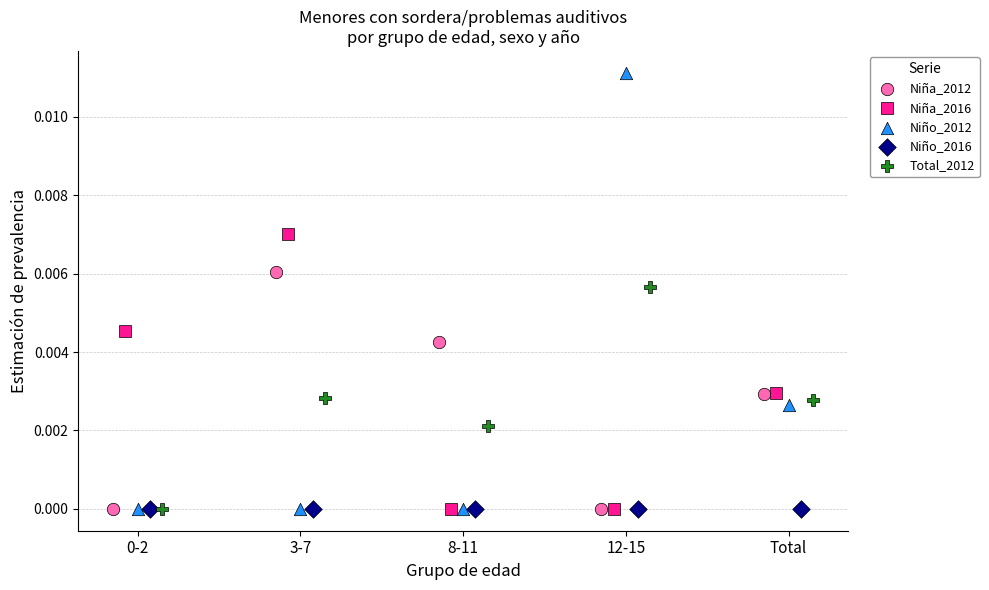

Which series reaches the maximum Y coordinate?

Niño_2012